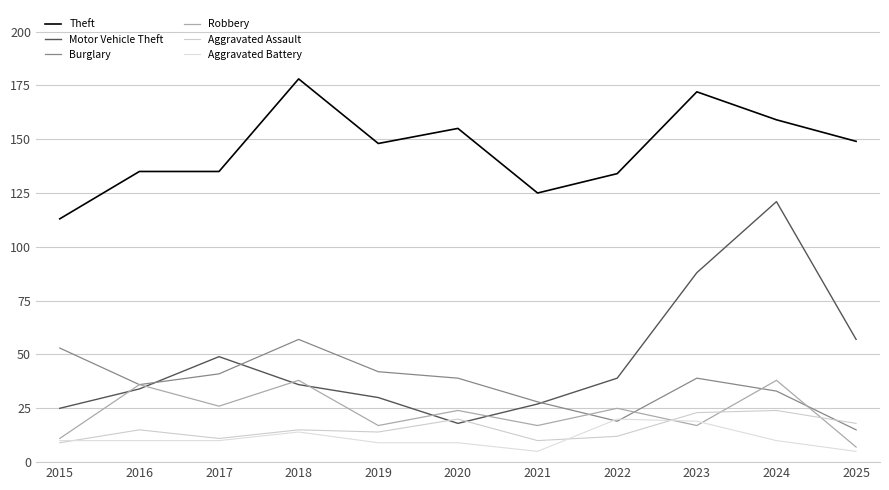

Reading left to right, what are all the values shown in this chart?

Theft: 113	135	135	178	148	155	125	134	172	159	149
Motor Vehicle Theft: 25	34	49	36	30	18	27	39	88	121	57
Burglary: 53	36	41	57	42	39	28	19	39	33	15
Robbery: 11	36	26	38	17	24	17	25	17	38	7
Aggravated Assault: 9	15	11	15	14	20	10	12	23	24	18
Aggravated Battery: 10	10	10	14	9	9	5	20	19	10	5